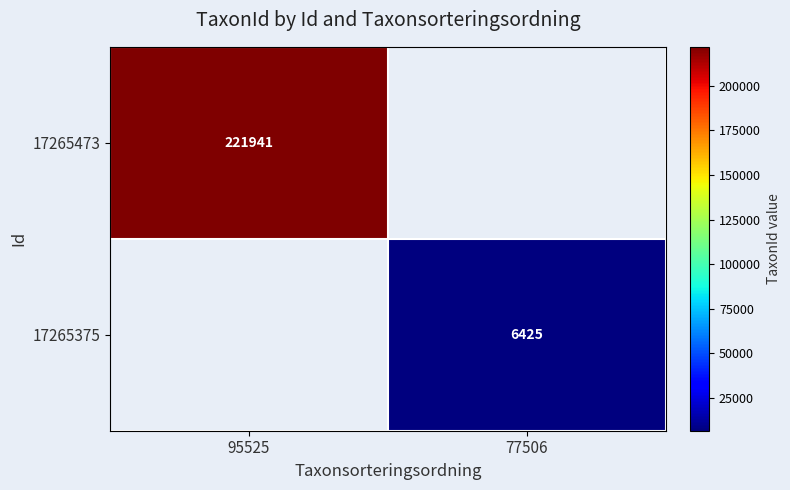

The value of 17265473 at 95525 is 151819. True or false?

False